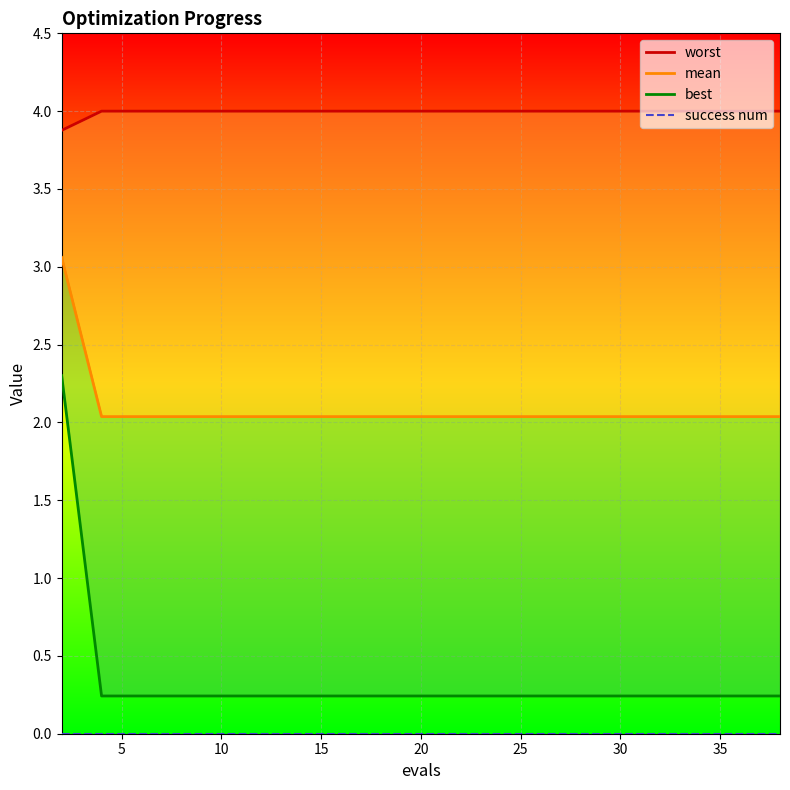

What is the label of the 15th point from the right?

25